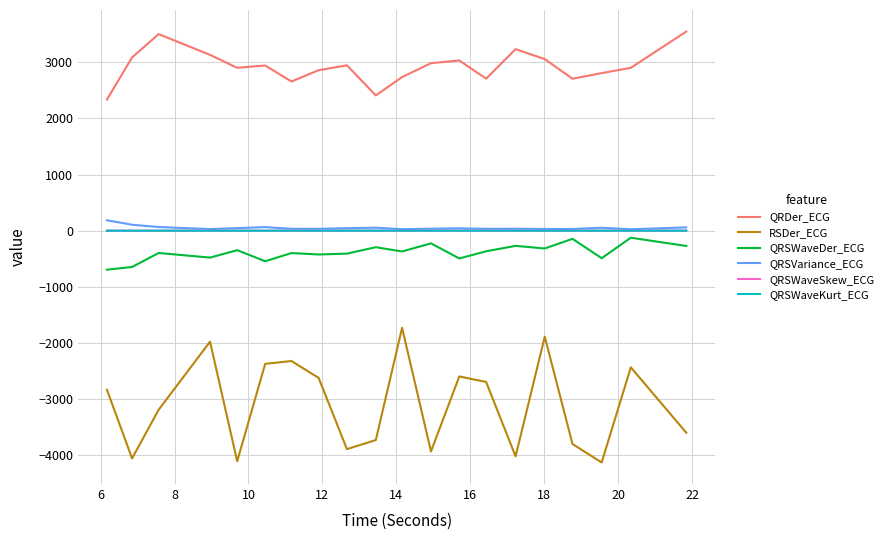

True or false: RSDer_ECG and QRDer_ECG cross at least once.

False